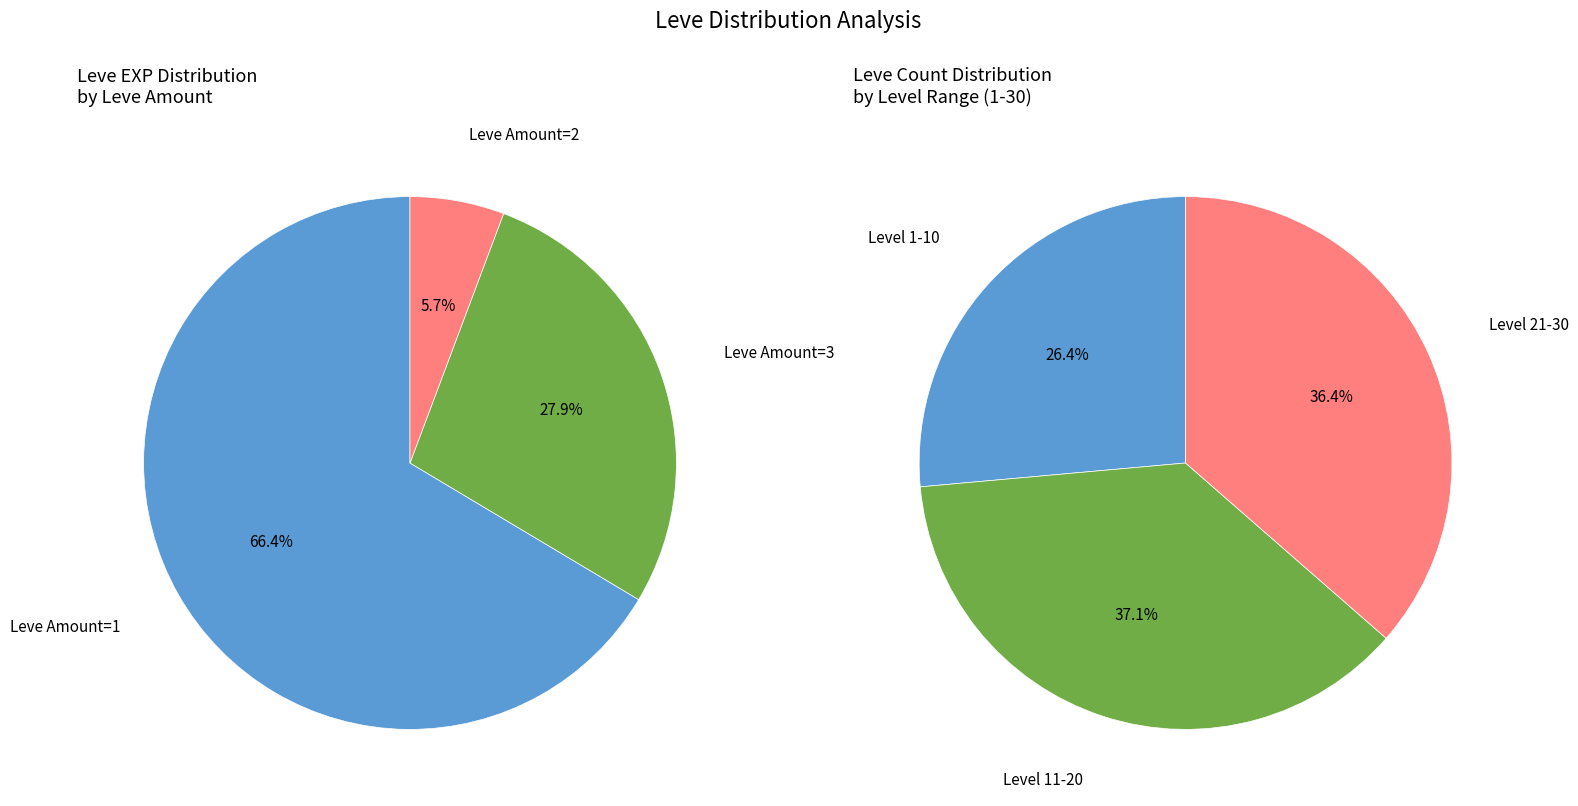

Which series changed the most between 0 and 1?

Leve Amount 1